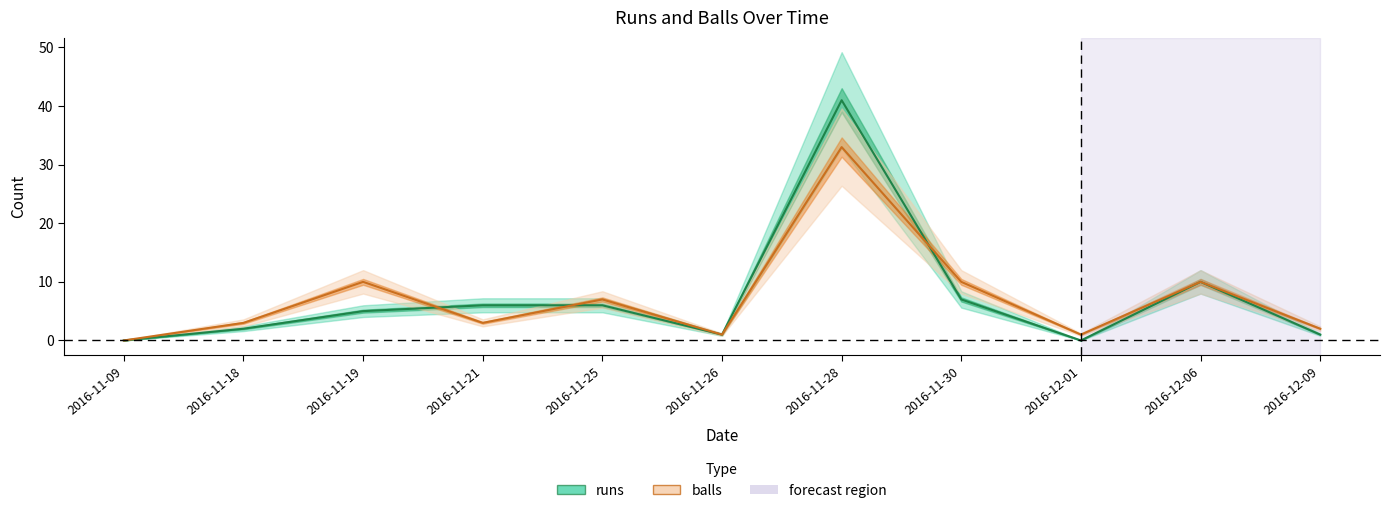

Which category has the highest value in the balls series?

2016-11-28